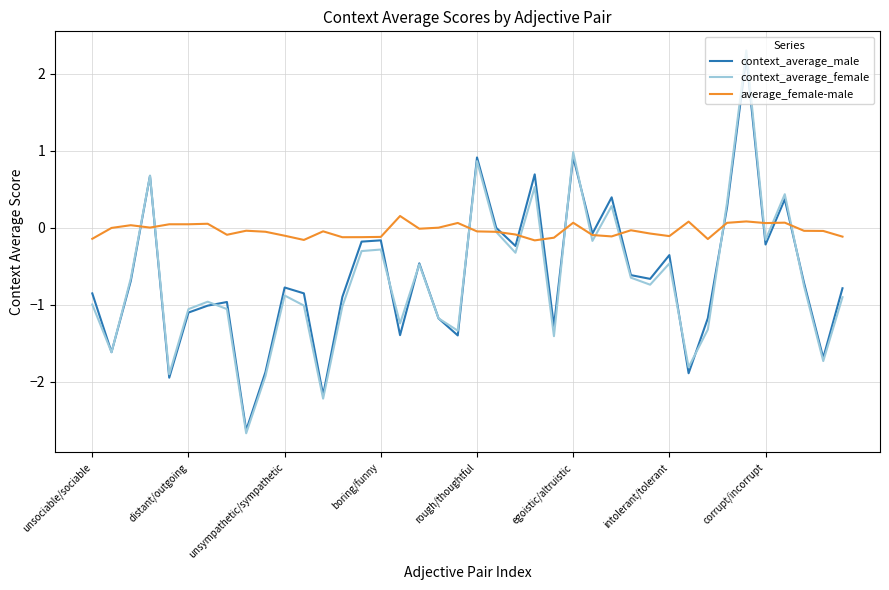

Which series has the largest range (max minus min)?

context_average_female